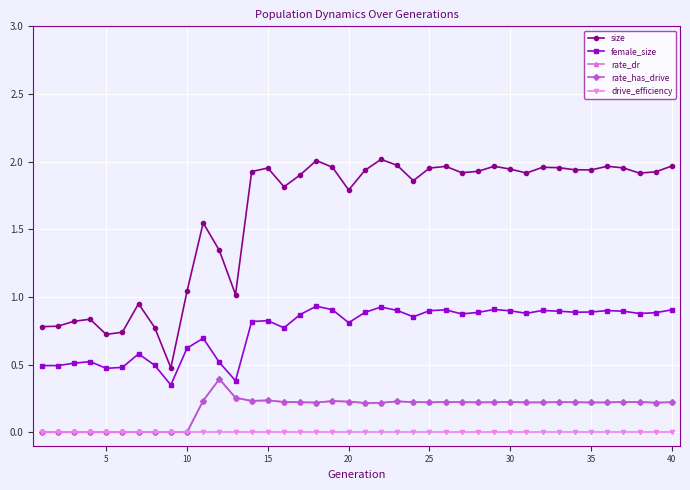

Does the chart have visible grid lines?

Yes